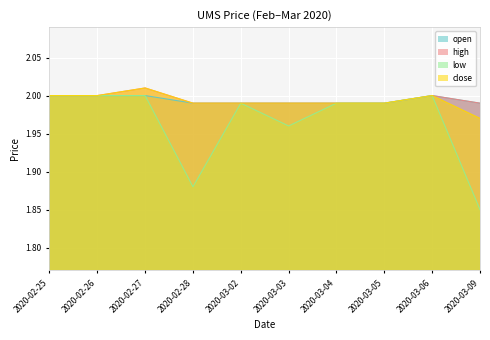

Reading right to left, extract all data points from this chart.

open: 2.0	2.0	2.0	2.0	2.0	2.0	2.0	2.0	2.0	2.0
high: 2.0	2.0	2.0	2.0	2.0	2.0	2.0	2.0	2.0	2.0
low: 1.9	2.0	2.0	2.0	2.0	2.0	1.9	2.0	2.0	2.0
close: 2.0	2.0	2.0	2.0	2.0	2.0	2.0	2.0	2.0	2.0